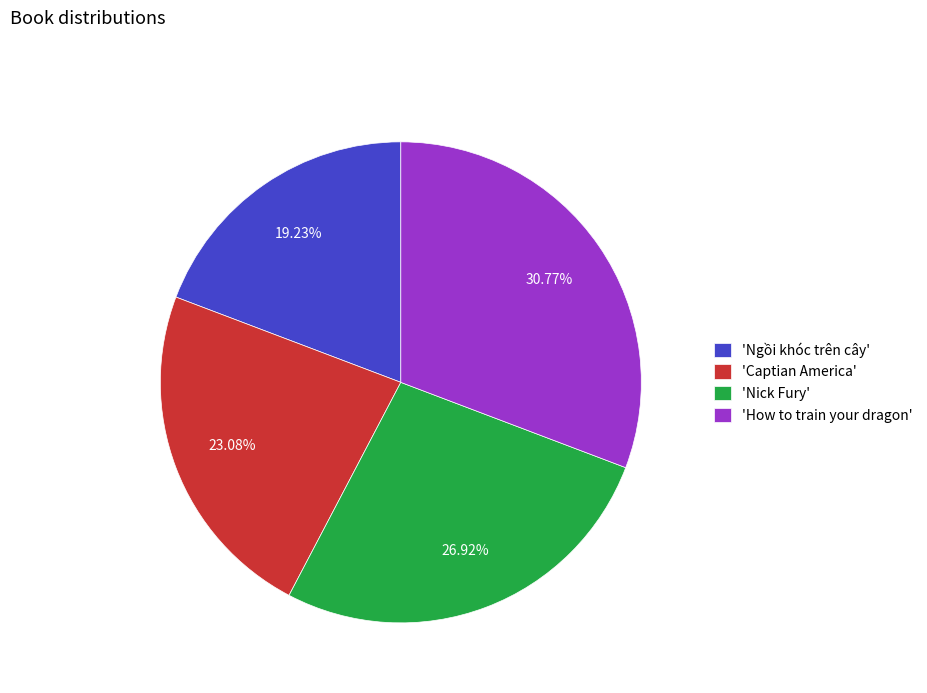

How many segments does this pie chart have?

4